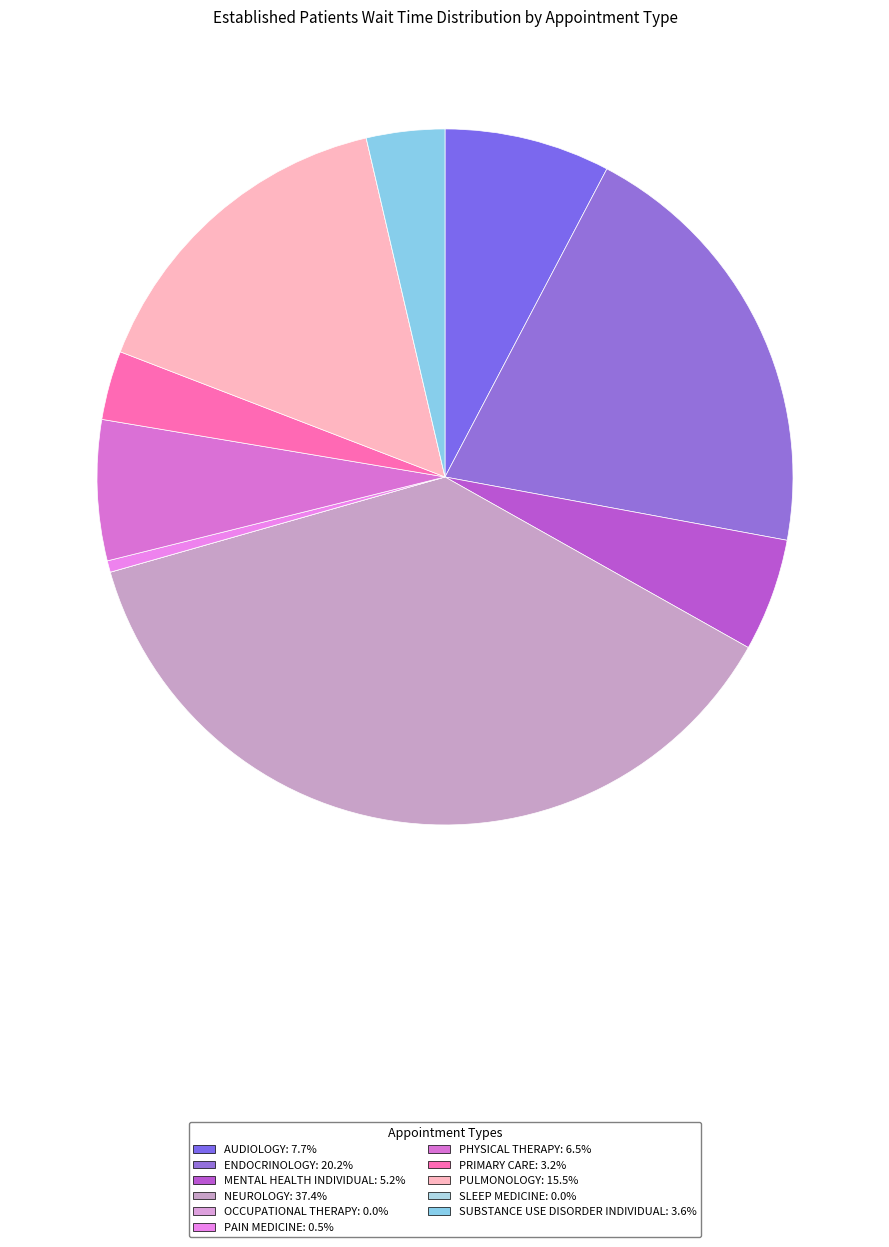

What percentage do OCCUPATIONAL THERAPY and SUBSTANCE USE DISORDER INDIVIDUAL together represent?

3.6%